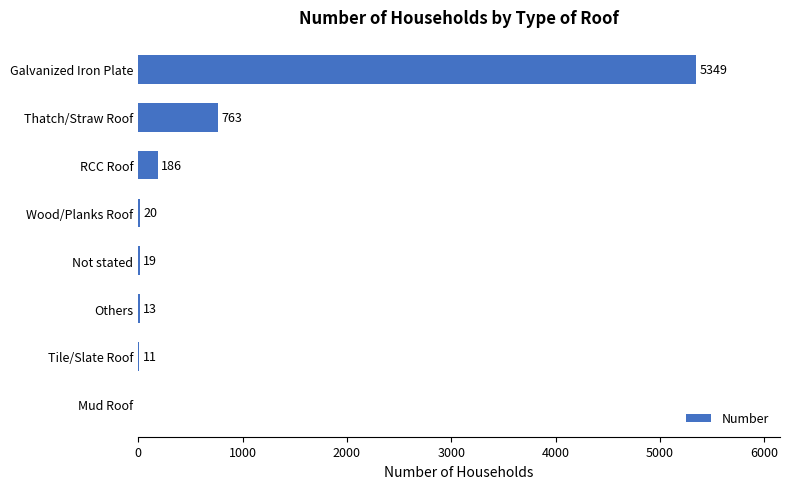

What is the change in value from Tile/Slate Roof to RCC Roof?

+175